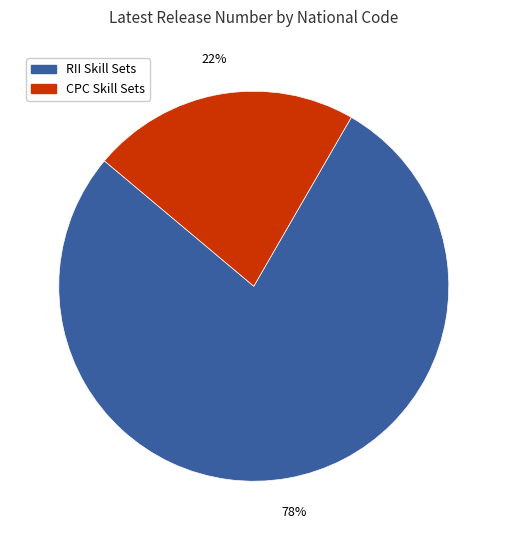

Do CPC Skill Sets and RII Skill Sets together represent more than half of the pie?

Yes